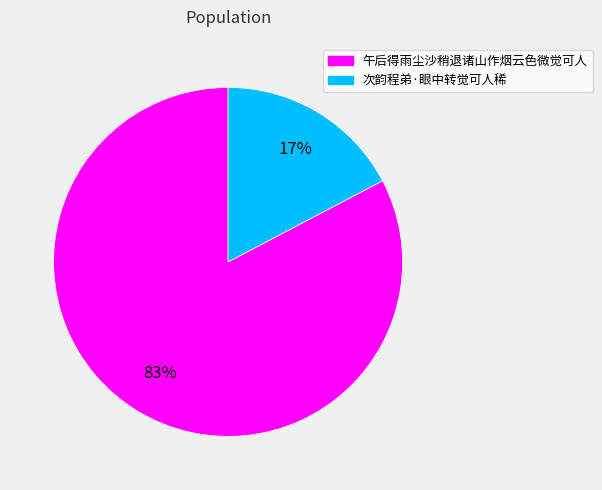

To the nearest percent, what is the combined percentage of 午后得雨尘沙稍退诸山作烟云色微觉可人 and 次韵程弟·眼中转觉可人稀?

100%